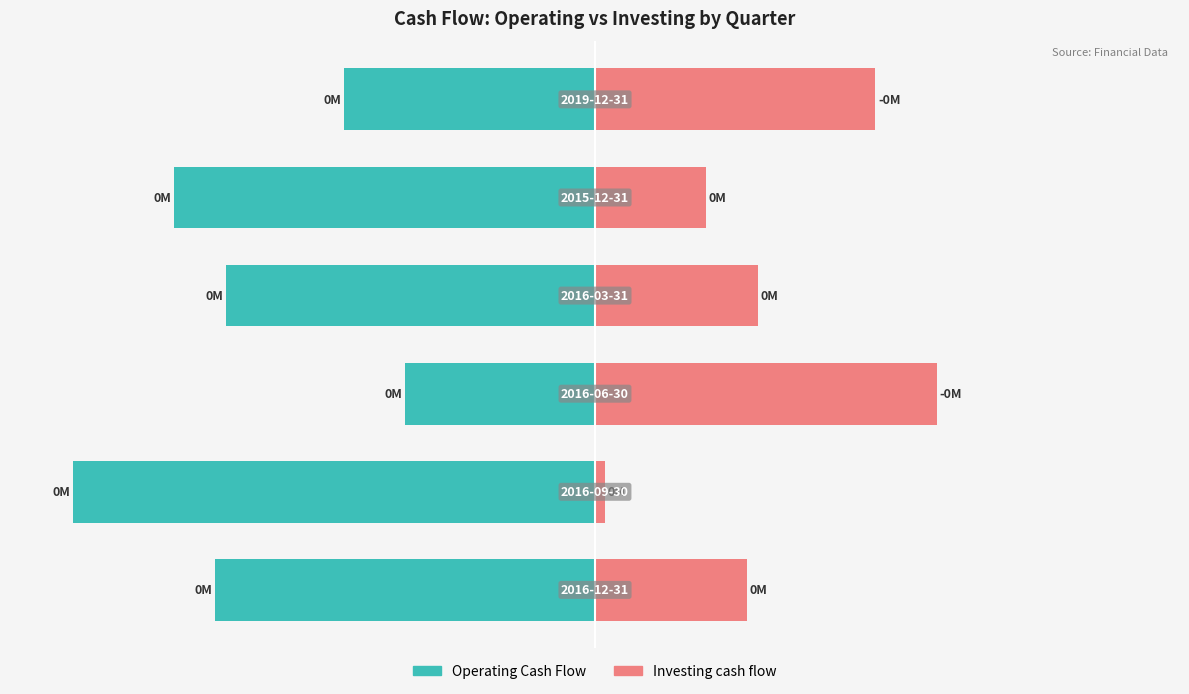

Reading left to right, transcribe all the data shown in this chart.

Operating Cash Flow: -71.5	-98.1	-35.7	-69.4	-79.2	-47.3
Investing cash flow: 28.5	1.9	64.3	30.6	20.8	52.7